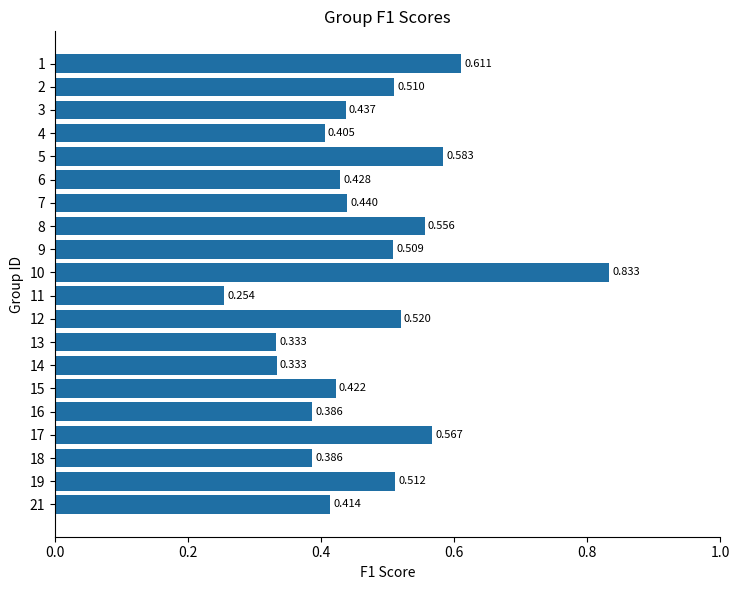

At which category does the chart reach its peak across all series?

10